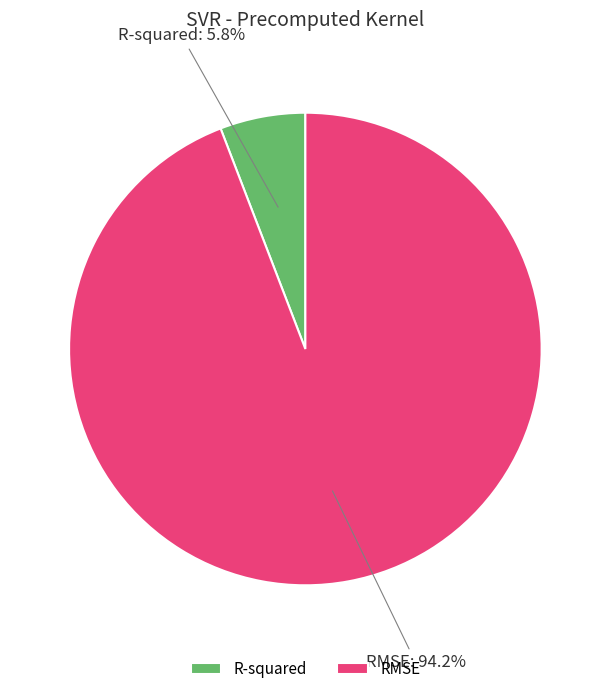

To the nearest percent, what is the difference between the RMSE and R-squared slice percentages?

88%